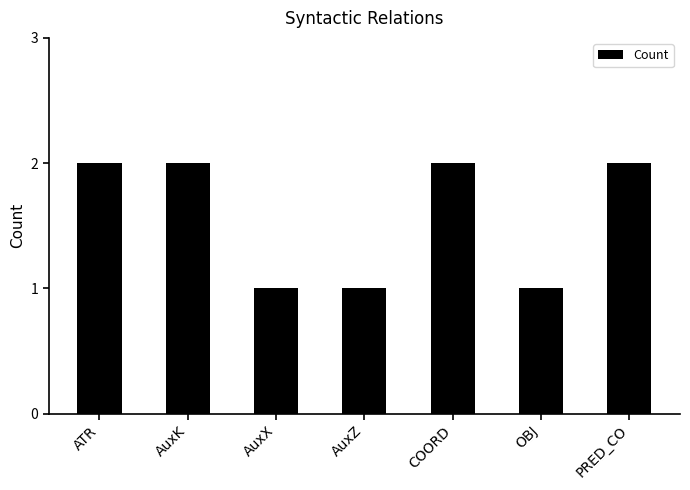

The chart shows a value of 1 at PRED_CO. True or false?

False